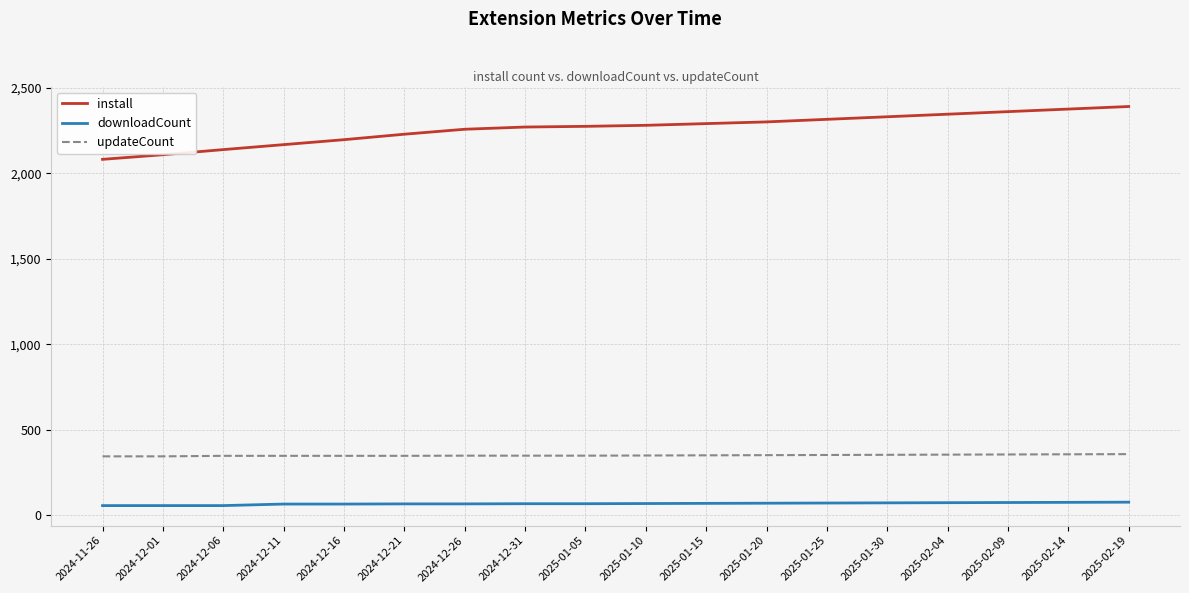

Is it true that updateCount equals 349 at 2025-01-10?

True